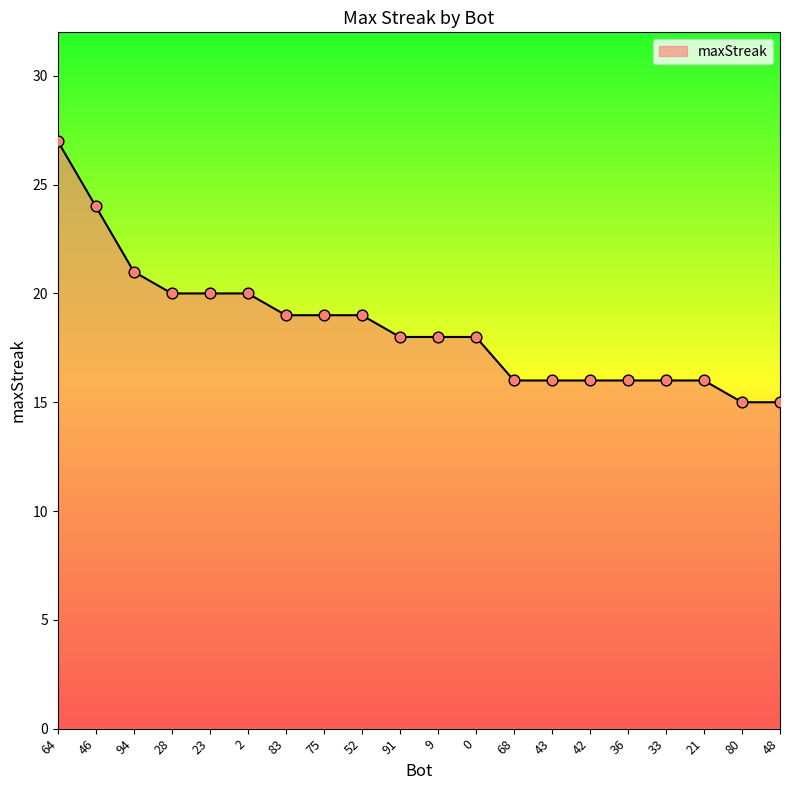

What is the change in value from 43 to 80?

-1